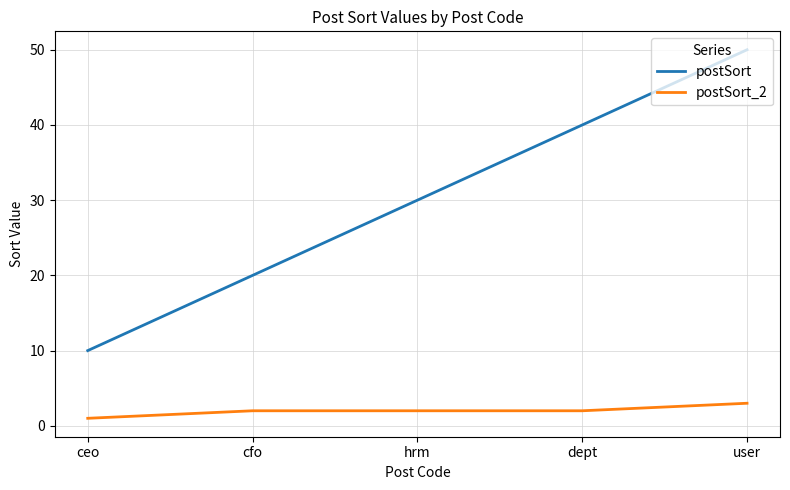

Which series has the largest total across all categories?

postSort